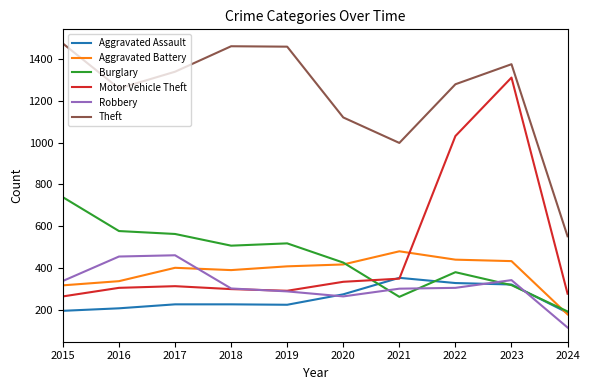

What is the difference between the highest and lowest values at 2019?

1236